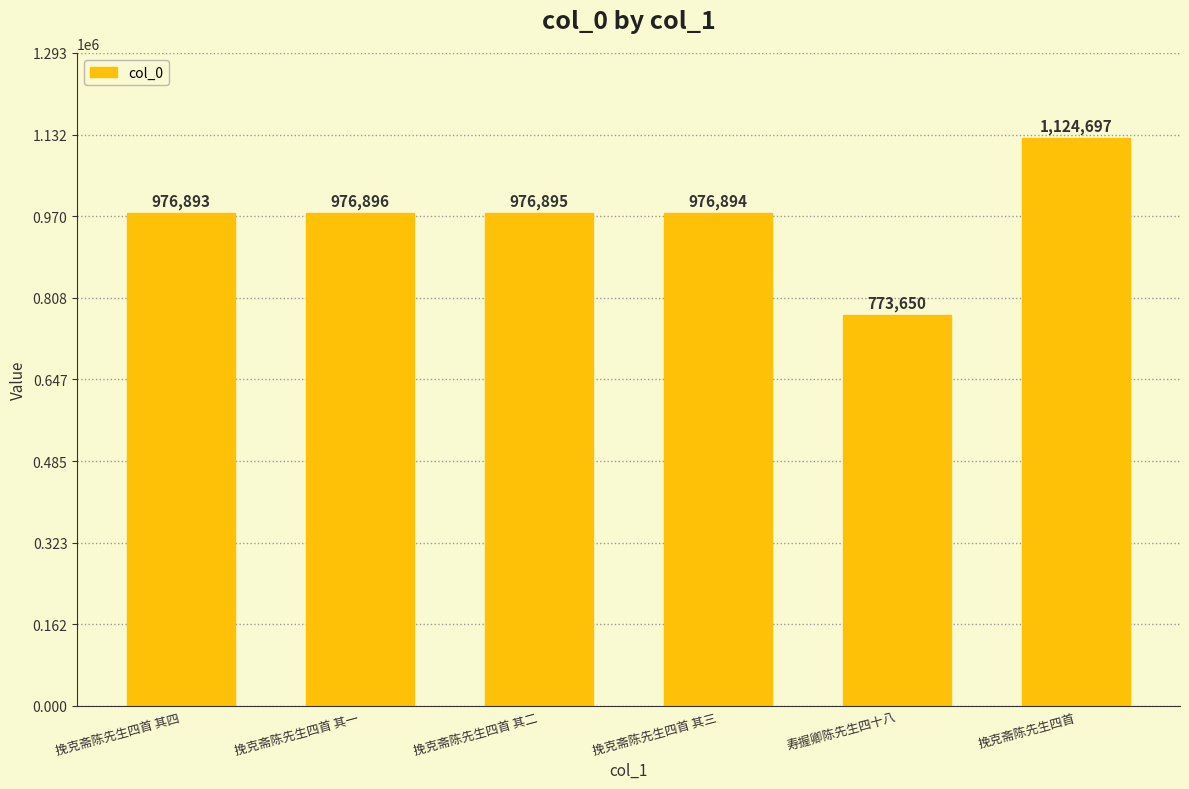

List the labels in order of value, largest first.

挽克斋陈先生四首, 挽克斋陈先生四首 其一, 挽克斋陈先生四首 其二, 挽克斋陈先生四首 其三, 挽克斋陈先生四首 其四, 寿握卿陈先生四十八